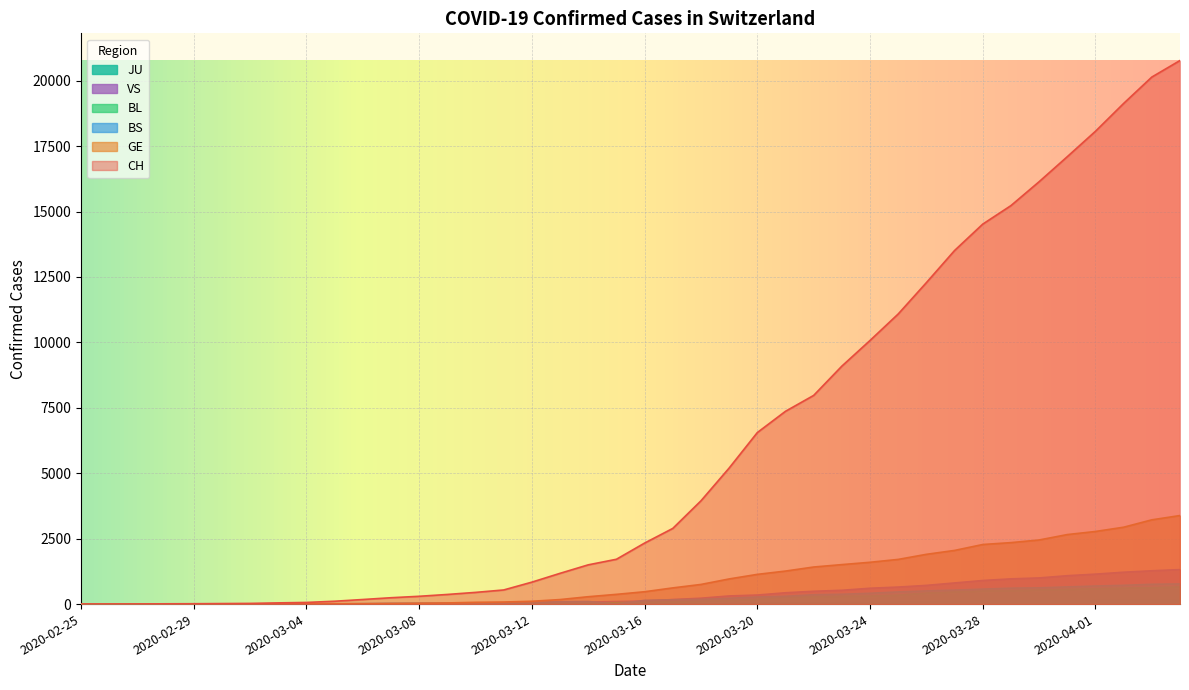

At how many categories does at least one series exceed 17486?

4